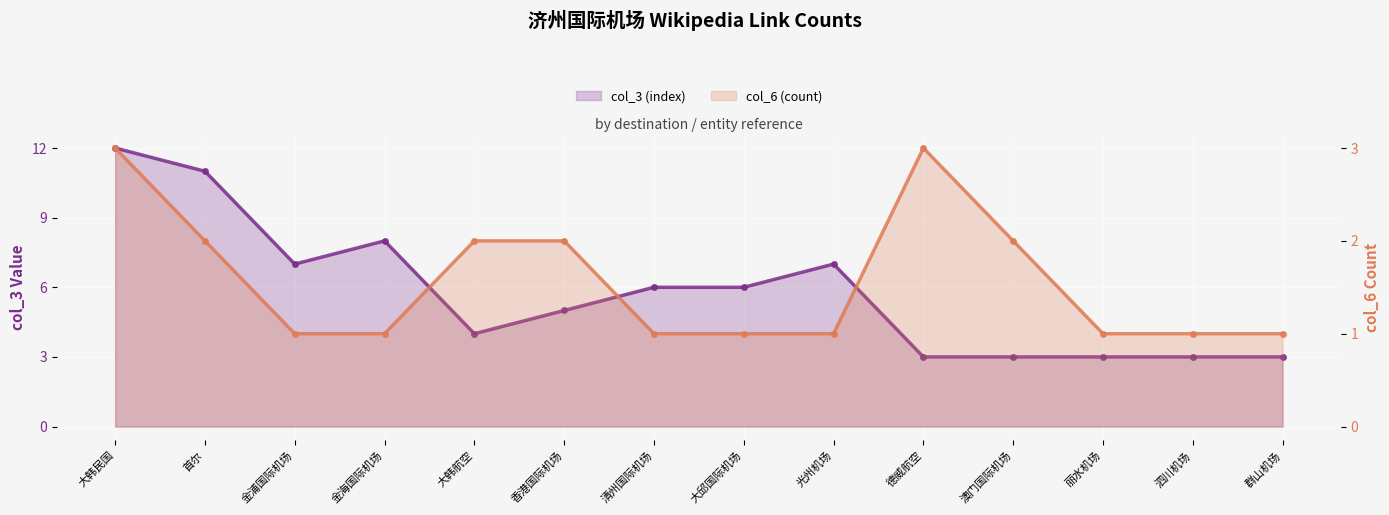

The value of col_6 (count) at 大韩航空 is 4. True or false?

False